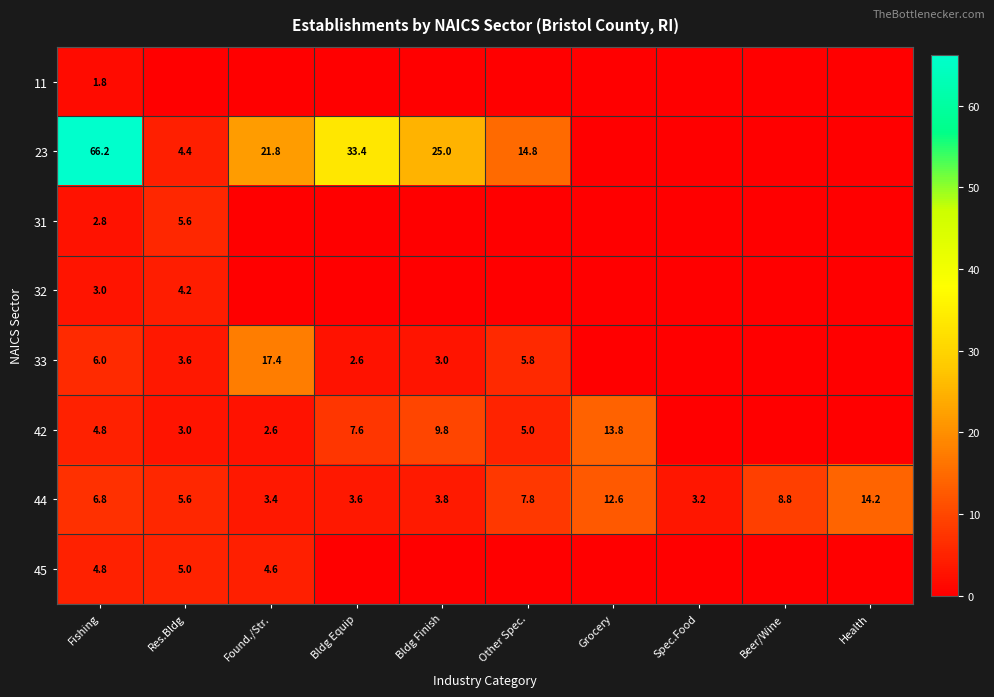

What is the greatest value displayed?

66.2